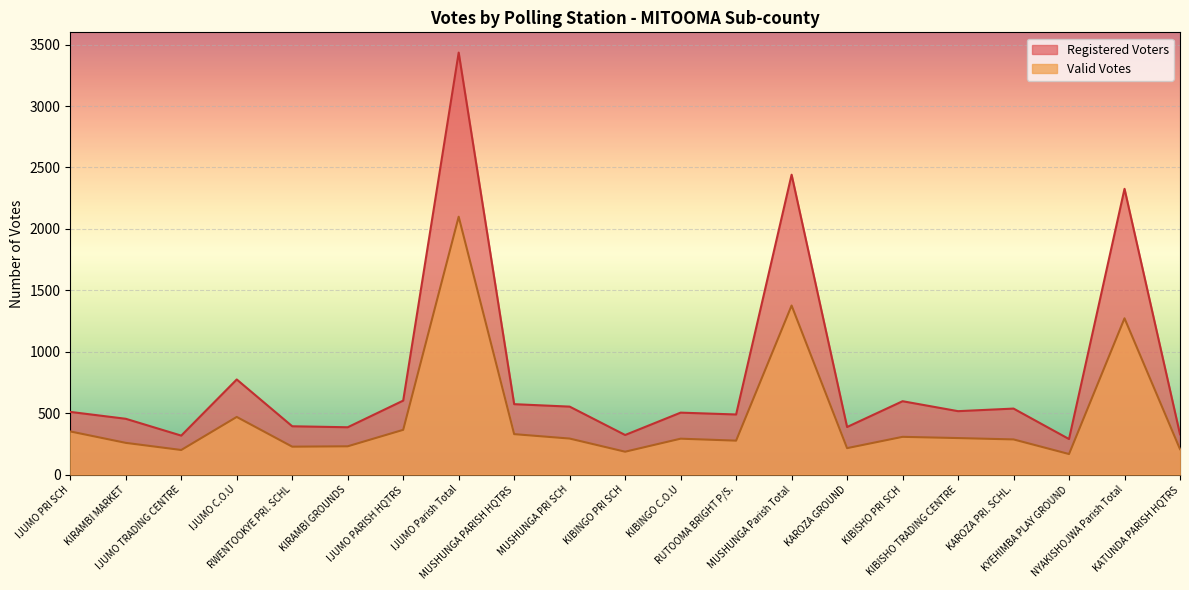

What is the sum of the Valid Votes values at RWENTOOKYE PRI. SCHL and IJUMO PRI SCH?

578